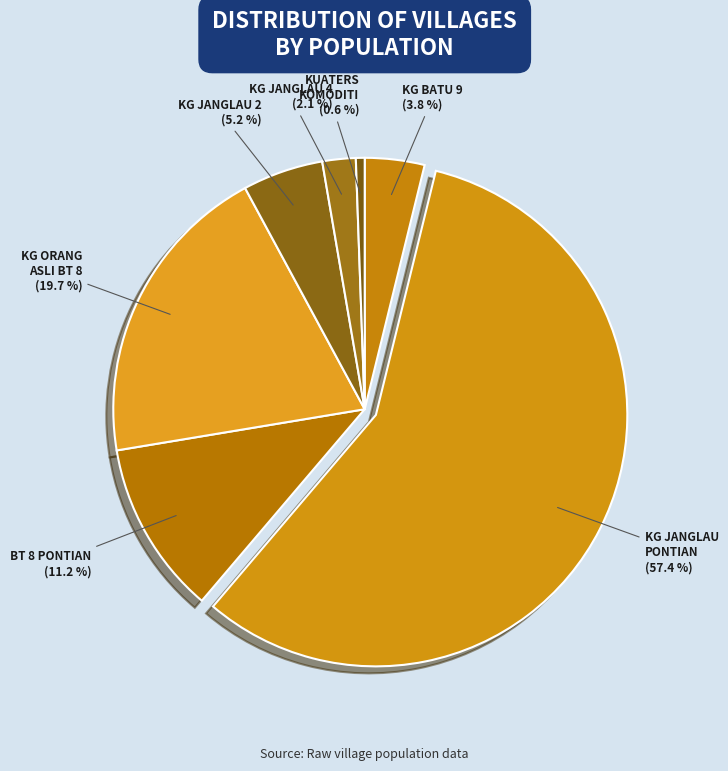

True or false: KG JANGLAU 2 accounts for 5% of the total.

True